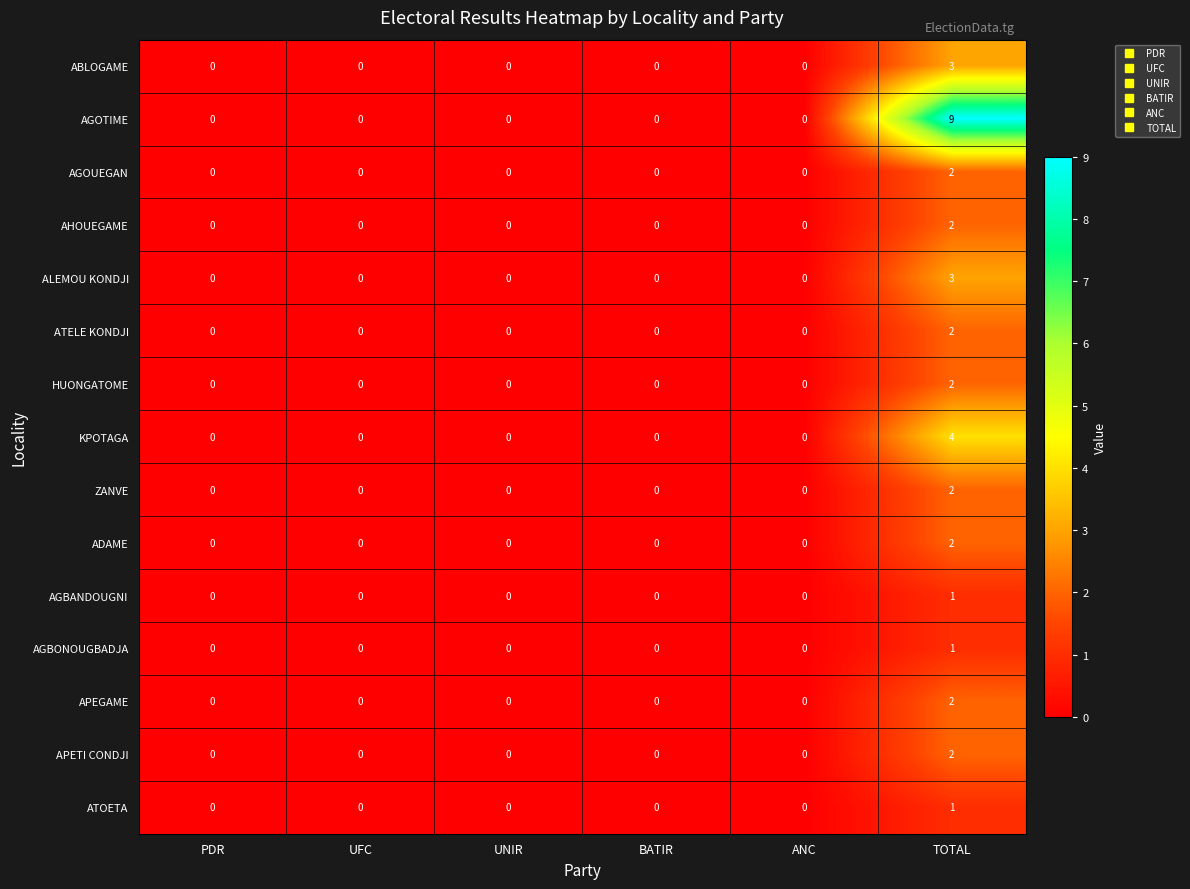

Is it true that ZANVE equals 0 at BATIR?

True